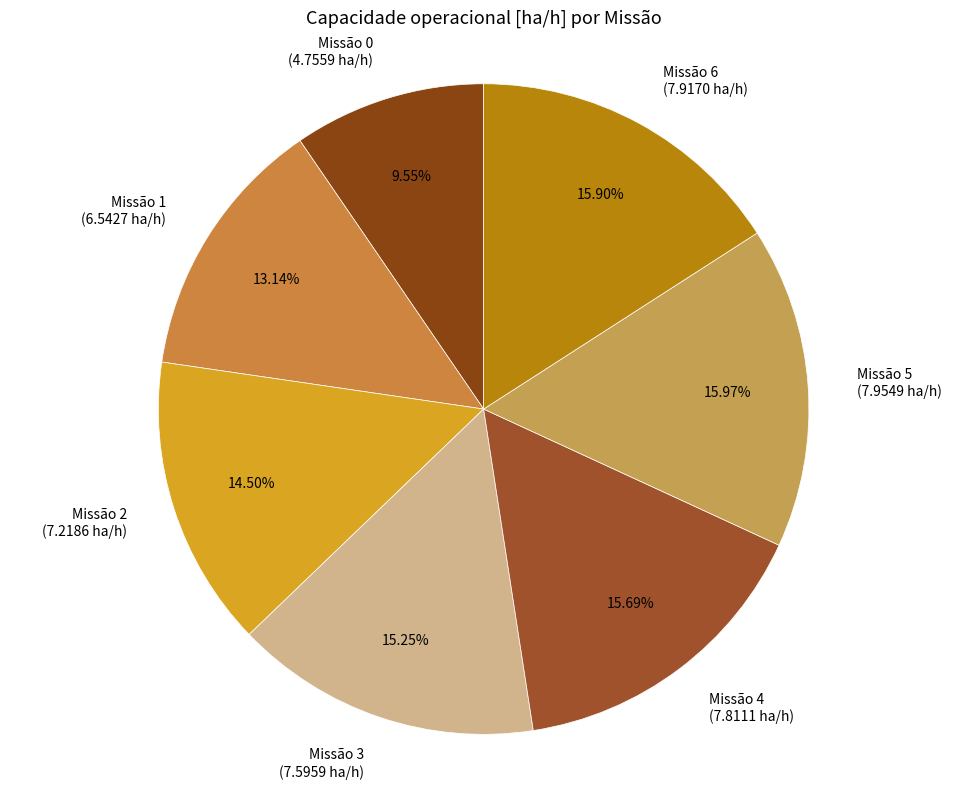

What is the ratio of the value at Missão 1 to the value at Missão 3?

0.9